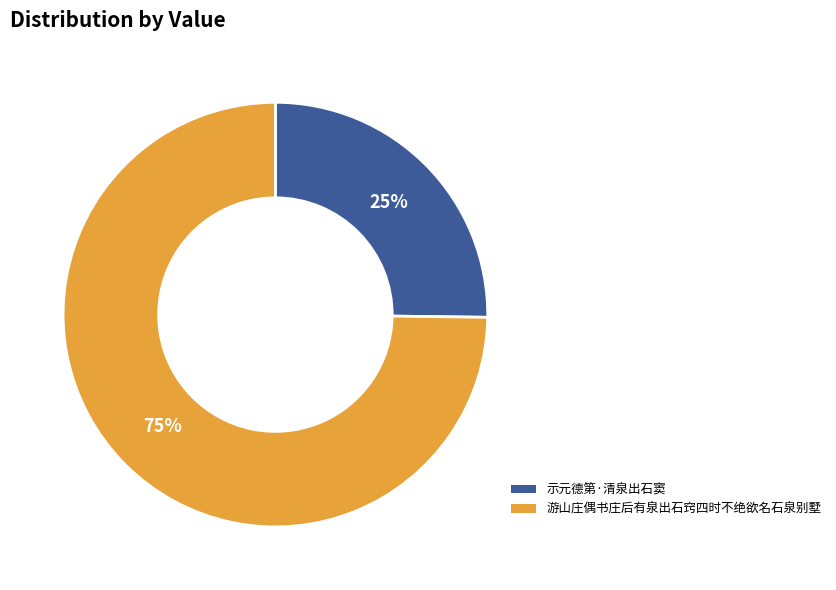

To the nearest percent, what percentage of the pie is 示元德第·清泉出石窦?

25%